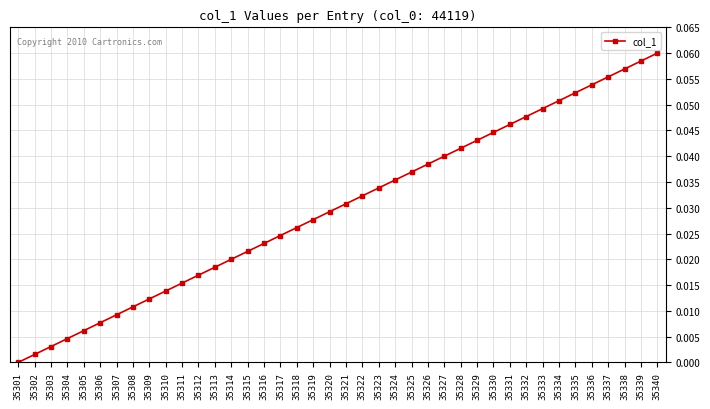

What is the sum of all values?

1.2